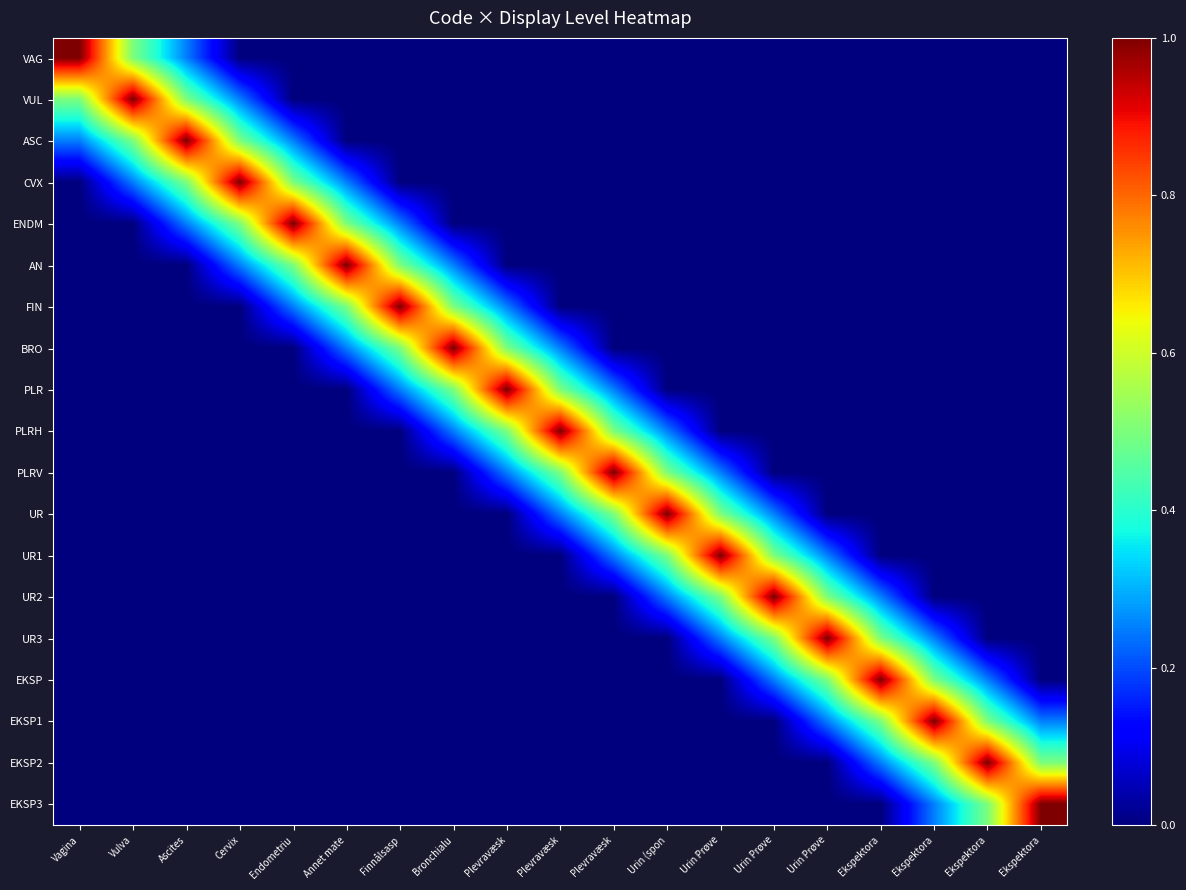

Reading right to left, transcribe all the data shown in this chart.

VAG: Ekspektora=0.0	Ekspektora=0.0	Ekspektora=0.0	Ekspektora=0.0	Urin Prøve=0.0	Urin Prøve=0.0	Urin Prøve=0.0	Urin (spon=0.0	Plevravæsk=0.0	Plevravæsk=0.0	Plevravæsk=0.0	Bronchialu=0.0	Finnålsasp=0.0	Annet mate=0.0	Endometriu=0.0	Cervix=0.0	Ascites=0.2	Vulva=0.5	Vagina=1.0
VUL: Ekspektora=0.0	Ekspektora=0.0	Ekspektora=0.0	Ekspektora=0.0	Urin Prøve=0.0	Urin Prøve=0.0	Urin Prøve=0.0	Urin (spon=0.0	Plevravæsk=0.0	Plevravæsk=0.0	Plevravæsk=0.0	Bronchialu=0.0	Finnålsasp=0.0	Annet mate=0.0	Endometriu=0.0	Cervix=0.2	Ascites=0.5	Vulva=1.0	Vagina=0.5
ASC: Ekspektora=0.0	Ekspektora=0.0	Ekspektora=0.0	Ekspektora=0.0	Urin Prøve=0.0	Urin Prøve=0.0	Urin Prøve=0.0	Urin (spon=0.0	Plevravæsk=0.0	Plevravæsk=0.0	Plevravæsk=0.0	Bronchialu=0.0	Finnålsasp=0.0	Annet mate=0.0	Endometriu=0.2	Cervix=0.5	Ascites=1.0	Vulva=0.5	Vagina=0.2
CVX: Ekspektora=0.0	Ekspektora=0.0	Ekspektora=0.0	Ekspektora=0.0	Urin Prøve=0.0	Urin Prøve=0.0	Urin Prøve=0.0	Urin (spon=0.0	Plevravæsk=0.0	Plevravæsk=0.0	Plevravæsk=0.0	Bronchialu=0.0	Finnålsasp=0.0	Annet mate=0.2	Endometriu=0.5	Cervix=1.0	Ascites=0.5	Vulva=0.2	Vagina=0.0
ENDM: Ekspektora=0.0	Ekspektora=0.0	Ekspektora=0.0	Ekspektora=0.0	Urin Prøve=0.0	Urin Prøve=0.0	Urin Prøve=0.0	Urin (spon=0.0	Plevravæsk=0.0	Plevravæsk=0.0	Plevravæsk=0.0	Bronchialu=0.0	Finnålsasp=0.2	Annet mate=0.5	Endometriu=1.0	Cervix=0.5	Ascites=0.2	Vulva=0.0	Vagina=0.0
AN: Ekspektora=0.0	Ekspektora=0.0	Ekspektora=0.0	Ekspektora=0.0	Urin Prøve=0.0	Urin Prøve=0.0	Urin Prøve=0.0	Urin (spon=0.0	Plevravæsk=0.0	Plevravæsk=0.0	Plevravæsk=0.0	Bronchialu=0.2	Finnålsasp=0.5	Annet mate=1.0	Endometriu=0.5	Cervix=0.2	Ascites=0.0	Vulva=0.0	Vagina=0.0
FIN: Ekspektora=0.0	Ekspektora=0.0	Ekspektora=0.0	Ekspektora=0.0	Urin Prøve=0.0	Urin Prøve=0.0	Urin Prøve=0.0	Urin (spon=0.0	Plevravæsk=0.0	Plevravæsk=0.0	Plevravæsk=0.2	Bronchialu=0.5	Finnålsasp=1.0	Annet mate=0.5	Endometriu=0.2	Cervix=0.0	Ascites=0.0	Vulva=0.0	Vagina=0.0
BRO: Ekspektora=0.0	Ekspektora=0.0	Ekspektora=0.0	Ekspektora=0.0	Urin Prøve=0.0	Urin Prøve=0.0	Urin Prøve=0.0	Urin (spon=0.0	Plevravæsk=0.0	Plevravæsk=0.2	Plevravæsk=0.5	Bronchialu=1.0	Finnålsasp=0.5	Annet mate=0.2	Endometriu=0.0	Cervix=0.0	Ascites=0.0	Vulva=0.0	Vagina=0.0
PLR: Ekspektora=0.0	Ekspektora=0.0	Ekspektora=0.0	Ekspektora=0.0	Urin Prøve=0.0	Urin Prøve=0.0	Urin Prøve=0.0	Urin (spon=0.0	Plevravæsk=0.2	Plevravæsk=0.5	Plevravæsk=1.0	Bronchialu=0.5	Finnålsasp=0.2	Annet mate=0.0	Endometriu=0.0	Cervix=0.0	Ascites=0.0	Vulva=0.0	Vagina=0.0
PLRH: Ekspektora=0.0	Ekspektora=0.0	Ekspektora=0.0	Ekspektora=0.0	Urin Prøve=0.0	Urin Prøve=0.0	Urin Prøve=0.0	Urin (spon=0.2	Plevravæsk=0.5	Plevravæsk=1.0	Plevravæsk=0.5	Bronchialu=0.2	Finnålsasp=0.0	Annet mate=0.0	Endometriu=0.0	Cervix=0.0	Ascites=0.0	Vulva=0.0	Vagina=0.0
PLRV: Ekspektora=0.0	Ekspektora=0.0	Ekspektora=0.0	Ekspektora=0.0	Urin Prøve=0.0	Urin Prøve=0.0	Urin Prøve=0.2	Urin (spon=0.5	Plevravæsk=1.0	Plevravæsk=0.5	Plevravæsk=0.2	Bronchialu=0.0	Finnålsasp=0.0	Annet mate=0.0	Endometriu=0.0	Cervix=0.0	Ascites=0.0	Vulva=0.0	Vagina=0.0
UR: Ekspektora=0.0	Ekspektora=0.0	Ekspektora=0.0	Ekspektora=0.0	Urin Prøve=0.0	Urin Prøve=0.2	Urin Prøve=0.5	Urin (spon=1.0	Plevravæsk=0.5	Plevravæsk=0.2	Plevravæsk=0.0	Bronchialu=0.0	Finnålsasp=0.0	Annet mate=0.0	Endometriu=0.0	Cervix=0.0	Ascites=0.0	Vulva=0.0	Vagina=0.0
UR1: Ekspektora=0.0	Ekspektora=0.0	Ekspektora=0.0	Ekspektora=0.0	Urin Prøve=0.2	Urin Prøve=0.5	Urin Prøve=1.0	Urin (spon=0.5	Plevravæsk=0.2	Plevravæsk=0.0	Plevravæsk=0.0	Bronchialu=0.0	Finnålsasp=0.0	Annet mate=0.0	Endometriu=0.0	Cervix=0.0	Ascites=0.0	Vulva=0.0	Vagina=0.0
UR2: Ekspektora=0.0	Ekspektora=0.0	Ekspektora=0.0	Ekspektora=0.2	Urin Prøve=0.5	Urin Prøve=1.0	Urin Prøve=0.5	Urin (spon=0.2	Plevravæsk=0.0	Plevravæsk=0.0	Plevravæsk=0.0	Bronchialu=0.0	Finnålsasp=0.0	Annet mate=0.0	Endometriu=0.0	Cervix=0.0	Ascites=0.0	Vulva=0.0	Vagina=0.0
UR3: Ekspektora=0.0	Ekspektora=0.0	Ekspektora=0.2	Ekspektora=0.5	Urin Prøve=1.0	Urin Prøve=0.5	Urin Prøve=0.2	Urin (spon=0.0	Plevravæsk=0.0	Plevravæsk=0.0	Plevravæsk=0.0	Bronchialu=0.0	Finnålsasp=0.0	Annet mate=0.0	Endometriu=0.0	Cervix=0.0	Ascites=0.0	Vulva=0.0	Vagina=0.0
EKSP: Ekspektora=0.0	Ekspektora=0.2	Ekspektora=0.5	Ekspektora=1.0	Urin Prøve=0.5	Urin Prøve=0.2	Urin Prøve=0.0	Urin (spon=0.0	Plevravæsk=0.0	Plevravæsk=0.0	Plevravæsk=0.0	Bronchialu=0.0	Finnålsasp=0.0	Annet mate=0.0	Endometriu=0.0	Cervix=0.0	Ascites=0.0	Vulva=0.0	Vagina=0.0
EKSP1: Ekspektora=0.2	Ekspektora=0.5	Ekspektora=1.0	Ekspektora=0.5	Urin Prøve=0.2	Urin Prøve=0.0	Urin Prøve=0.0	Urin (spon=0.0	Plevravæsk=0.0	Plevravæsk=0.0	Plevravæsk=0.0	Bronchialu=0.0	Finnålsasp=0.0	Annet mate=0.0	Endometriu=0.0	Cervix=0.0	Ascites=0.0	Vulva=0.0	Vagina=0.0
EKSP2: Ekspektora=0.5	Ekspektora=1.0	Ekspektora=0.5	Ekspektora=0.2	Urin Prøve=0.0	Urin Prøve=0.0	Urin Prøve=0.0	Urin (spon=0.0	Plevravæsk=0.0	Plevravæsk=0.0	Plevravæsk=0.0	Bronchialu=0.0	Finnålsasp=0.0	Annet mate=0.0	Endometriu=0.0	Cervix=0.0	Ascites=0.0	Vulva=0.0	Vagina=0.0
EKSP3: Ekspektora=1.0	Ekspektora=0.5	Ekspektora=0.2	Ekspektora=0.0	Urin Prøve=0.0	Urin Prøve=0.0	Urin Prøve=0.0	Urin (spon=0.0	Plevravæsk=0.0	Plevravæsk=0.0	Plevravæsk=0.0	Bronchialu=0.0	Finnålsasp=0.0	Annet mate=0.0	Endometriu=0.0	Cervix=0.0	Ascites=0.0	Vulva=0.0	Vagina=0.0